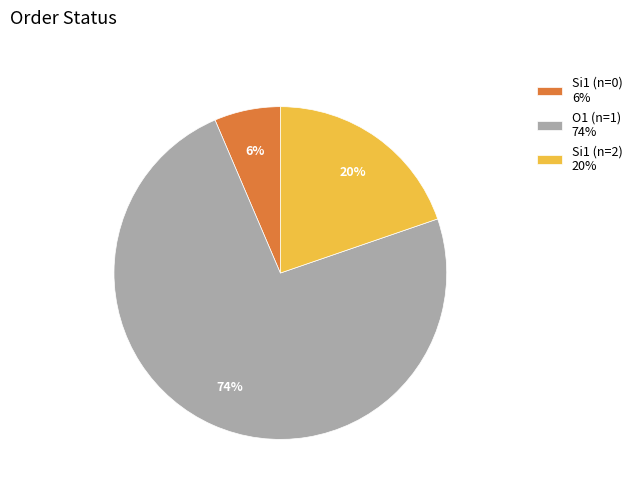

Which category has the smallest portion of the pie?

Si1 (n=0) 6%